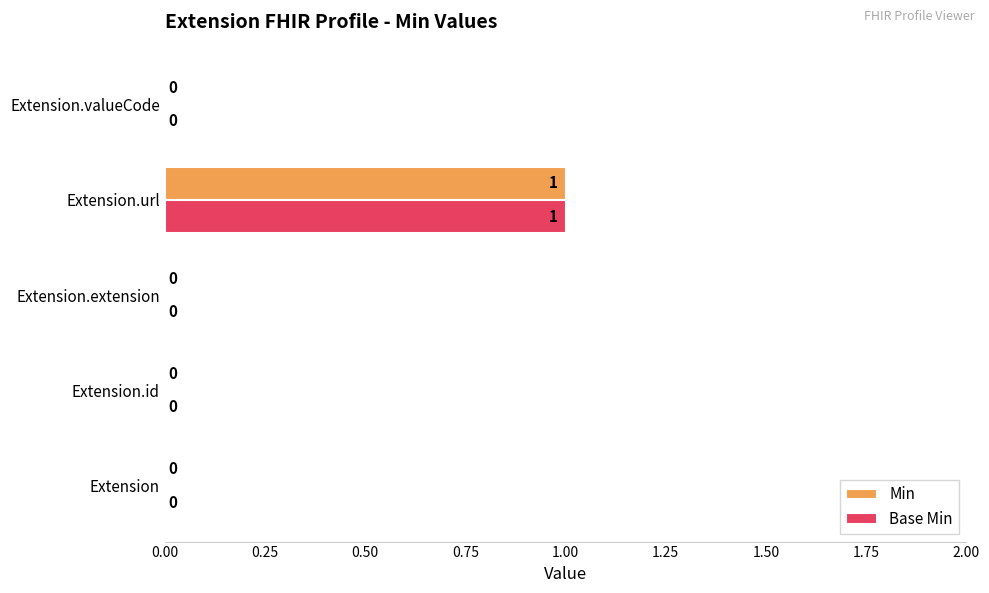

At which category is the sum across all series the highest?

Extension.url